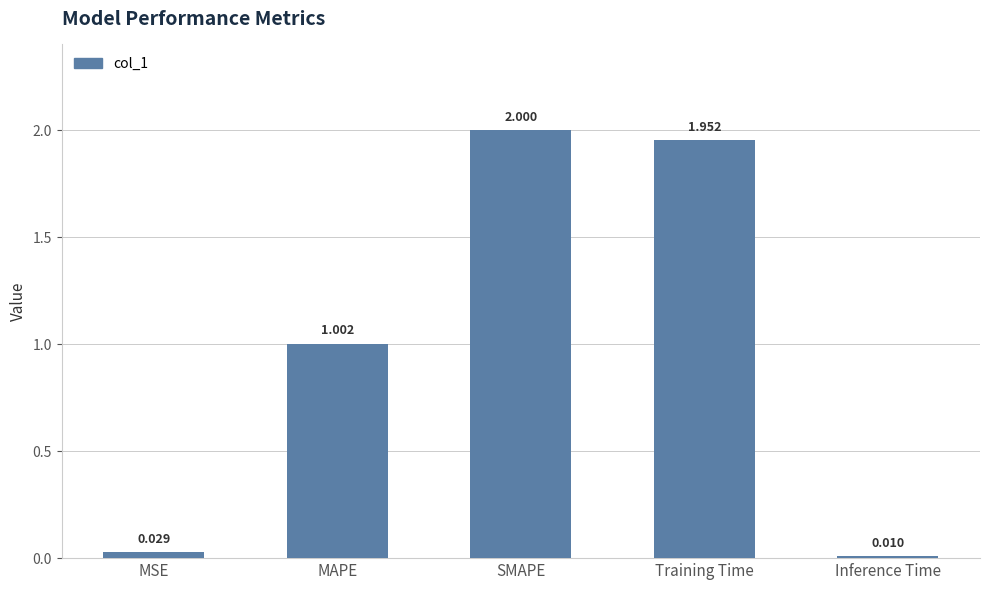

At which label is the value closest to 1?

MAPE